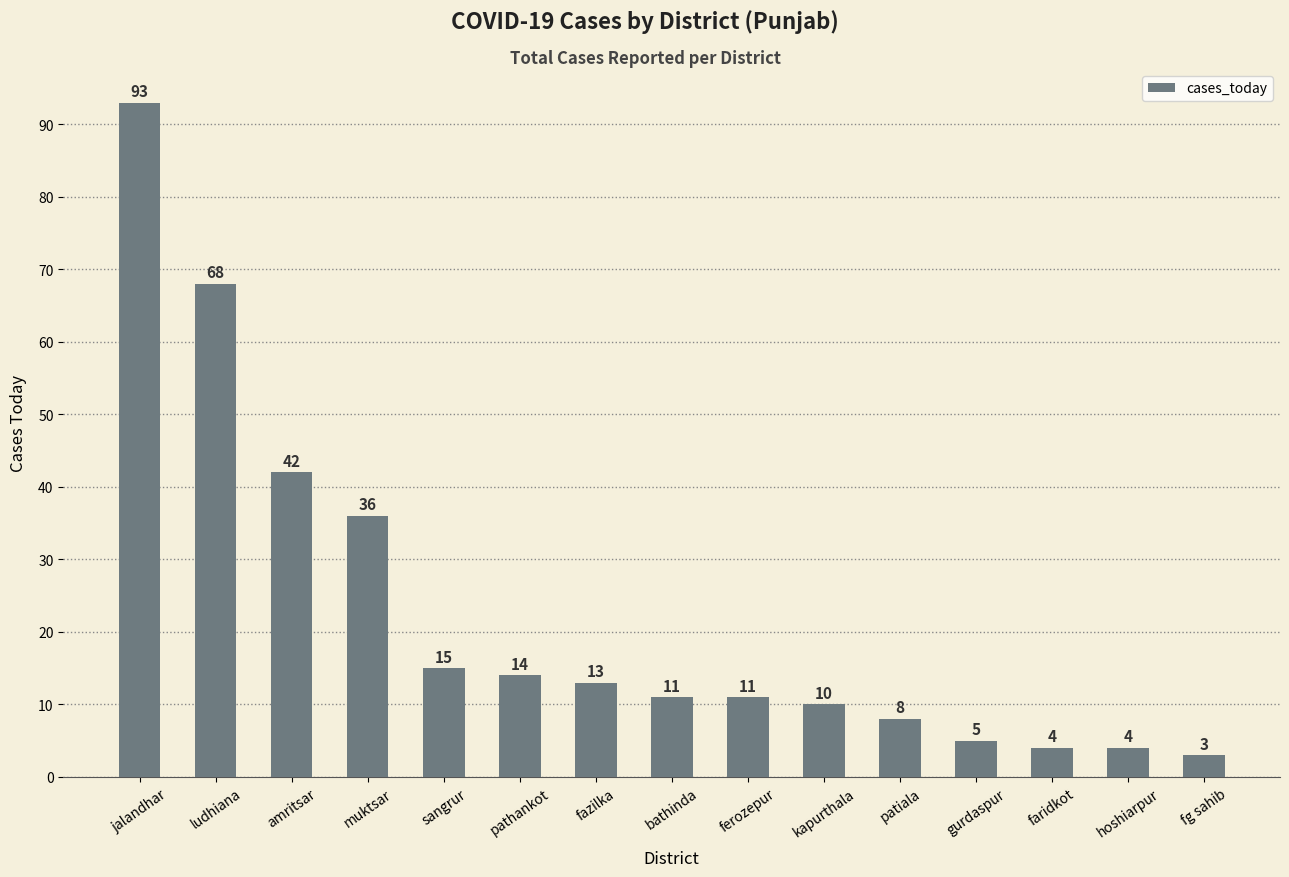

What is the difference between the maximum and second lowest values?

89